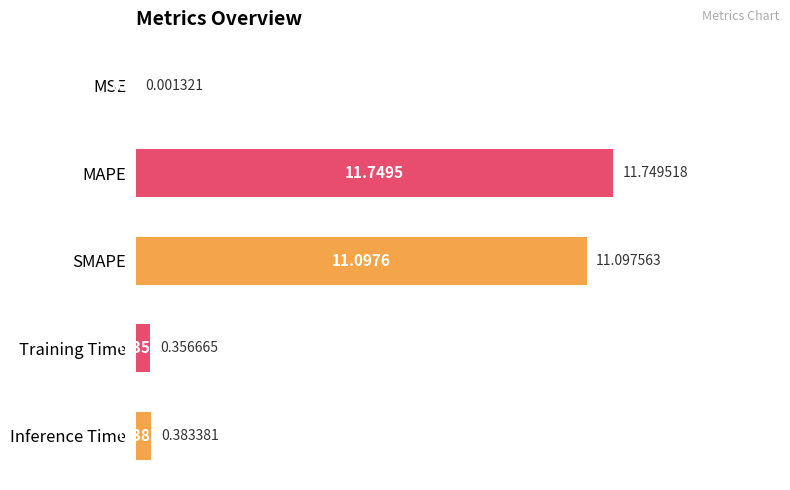

Are the bars horizontal?

Yes